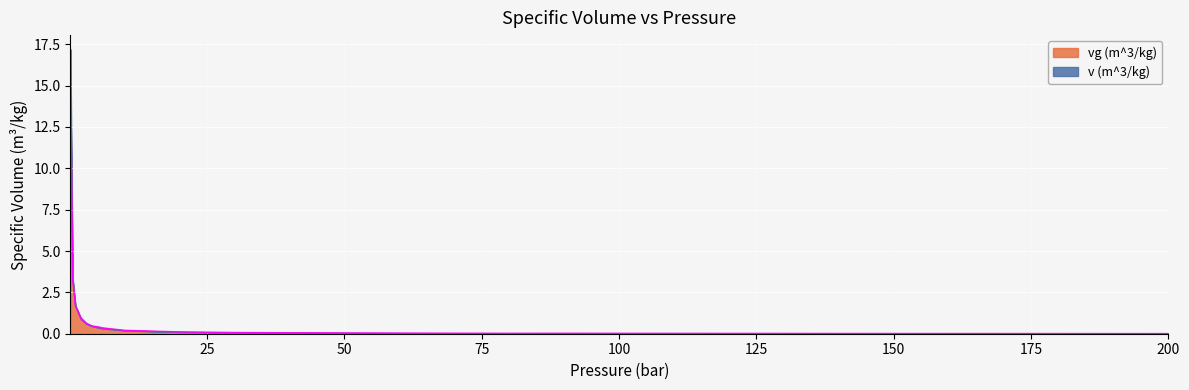

List the series in order of their overall mean, highest first.

v (m^3/kg), vg (m^3/kg)